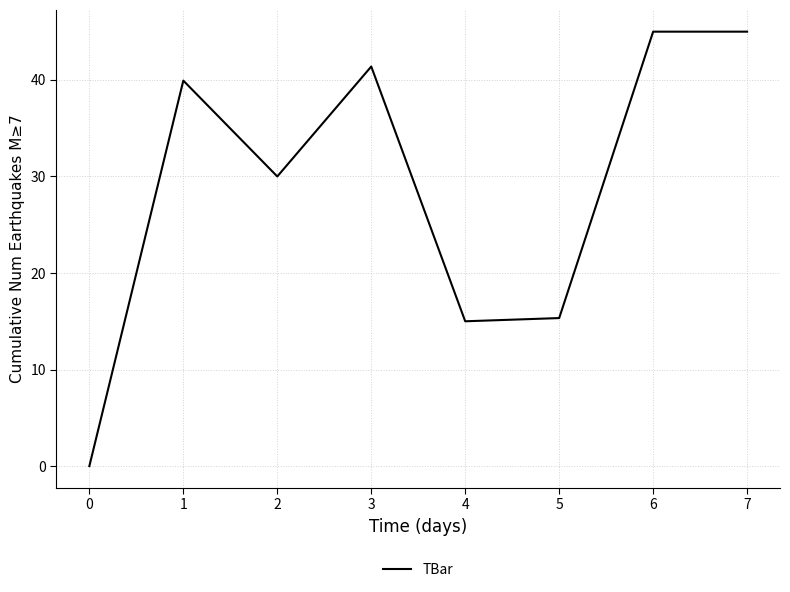

Approximately how many times larger is the value at 5 compared to 1?

0.4